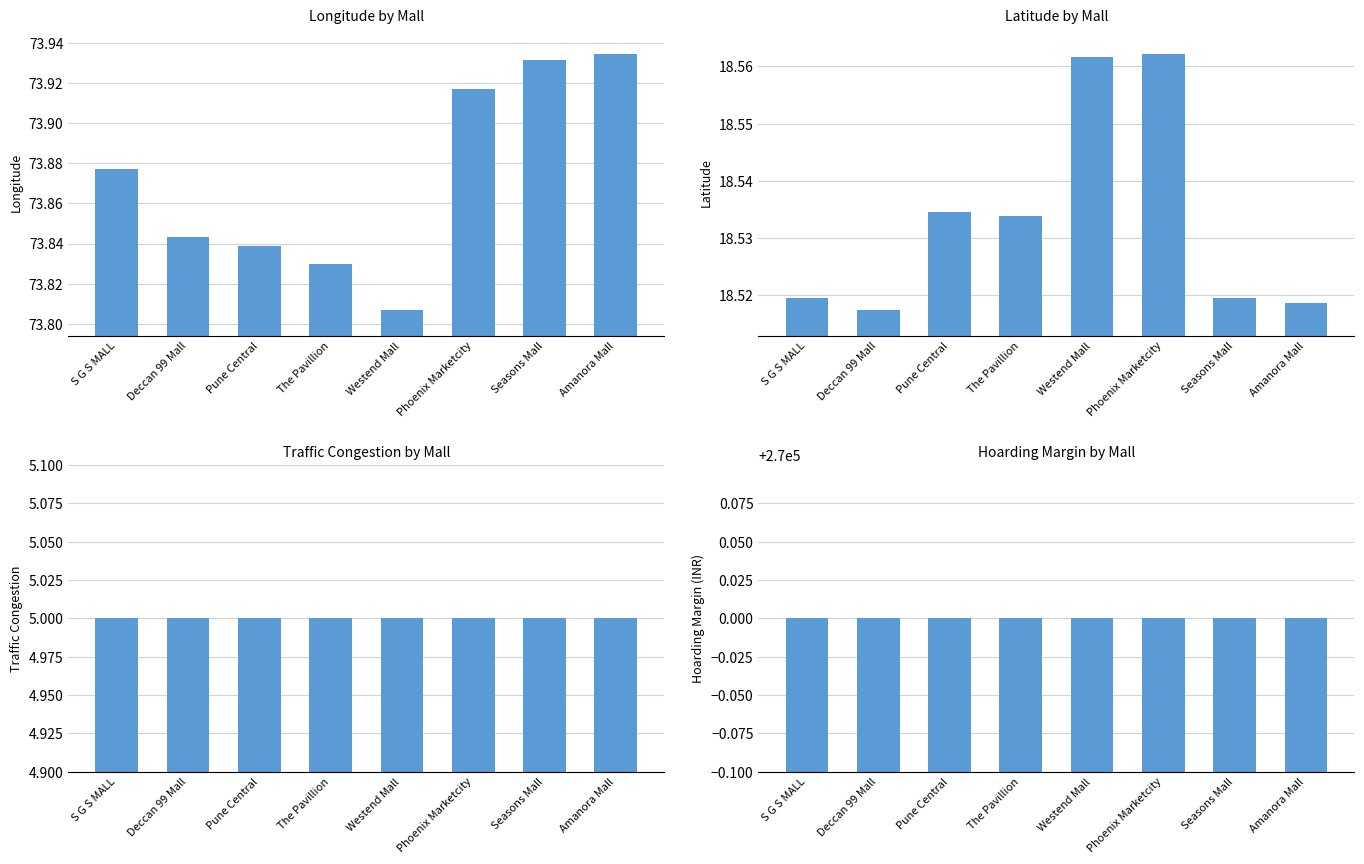

How many data points does each series have?

8